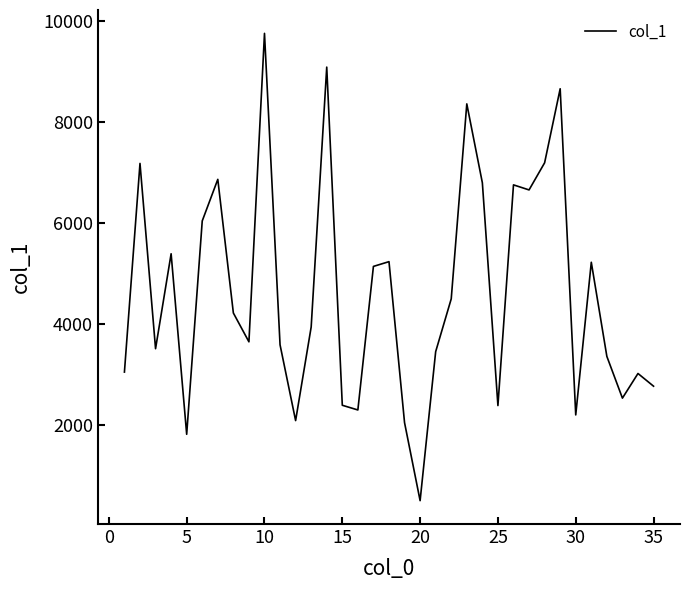

Count the number of categories in the chart.

35